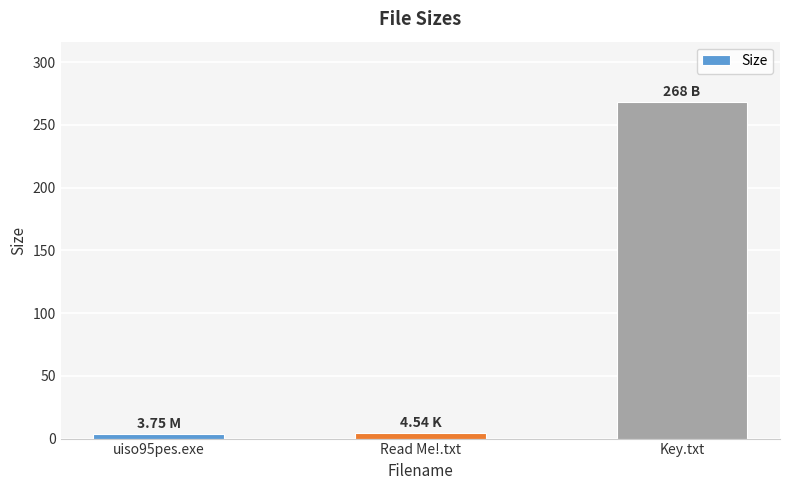

At which label is the value closest to 135?

Read Me!.txt